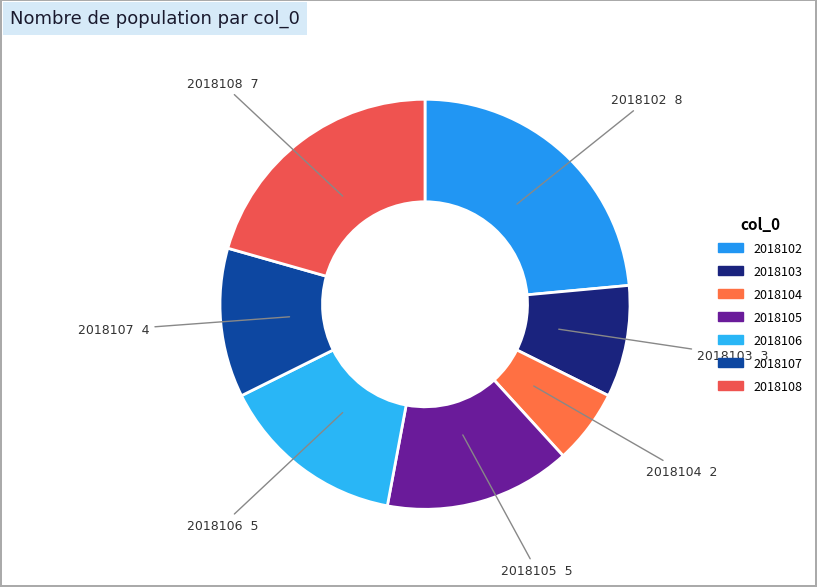

The 2018103 slice represents 1% of the pie. True or false?

False